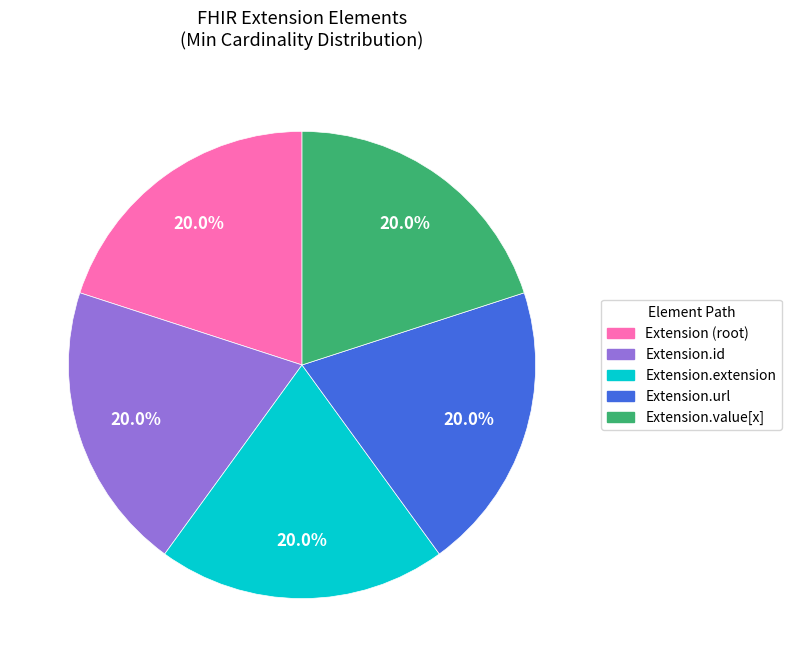

Is there any slice that represents more than half of the pie?

No